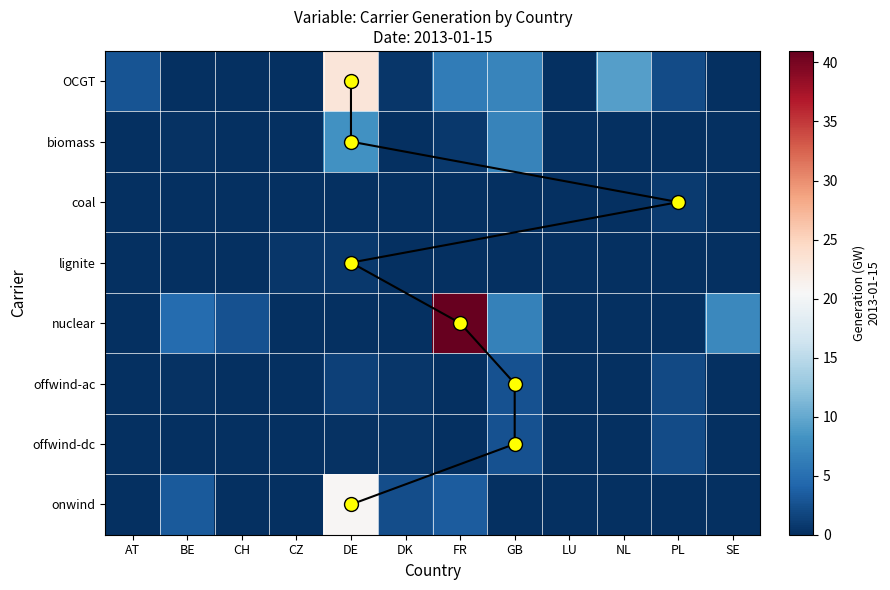

At LU, list the series in order from largest to smallest.

biomass, OCGT, coal, lignite, nuclear, offwind-ac, offwind-dc, onwind